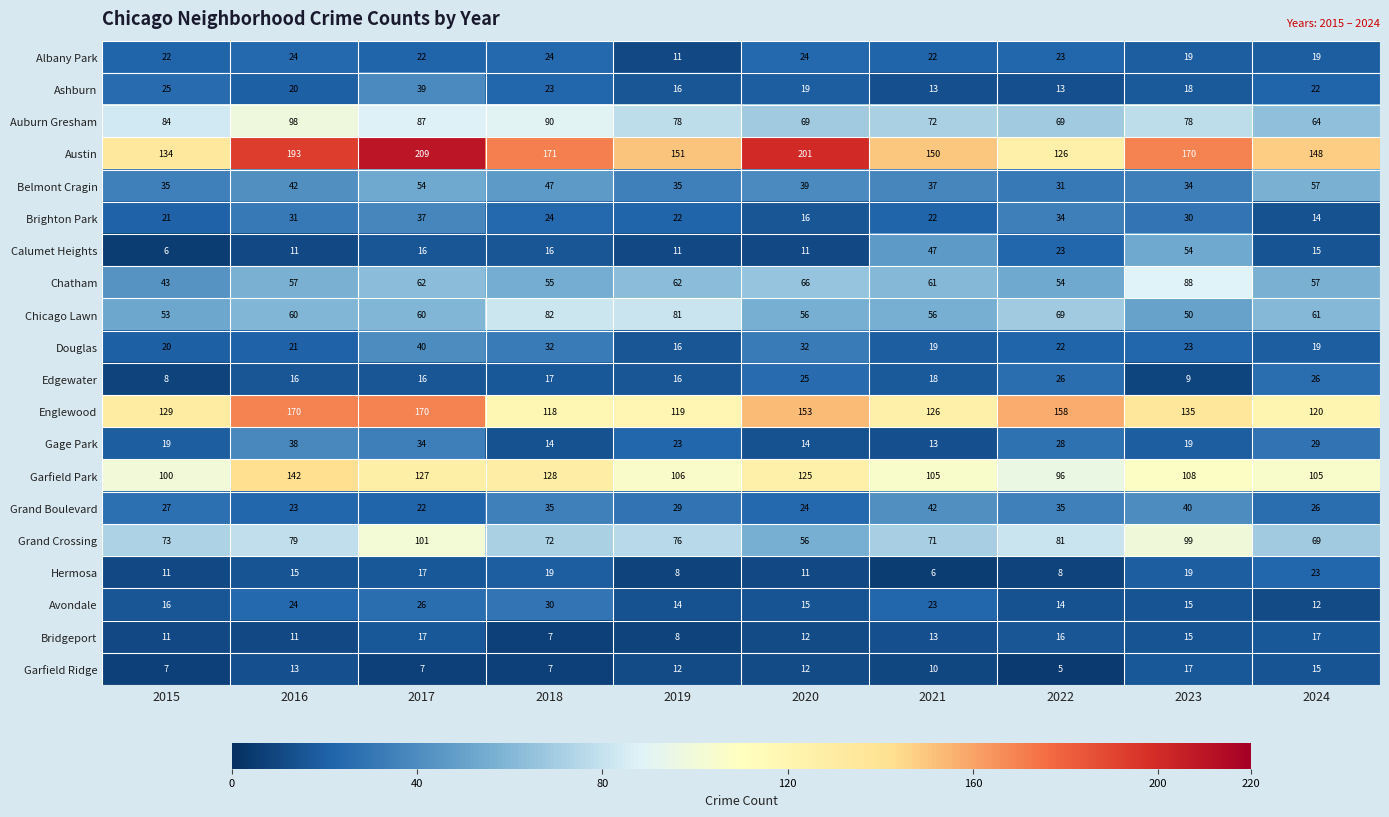

Which label corresponds to the smallest value in the chart?

2022